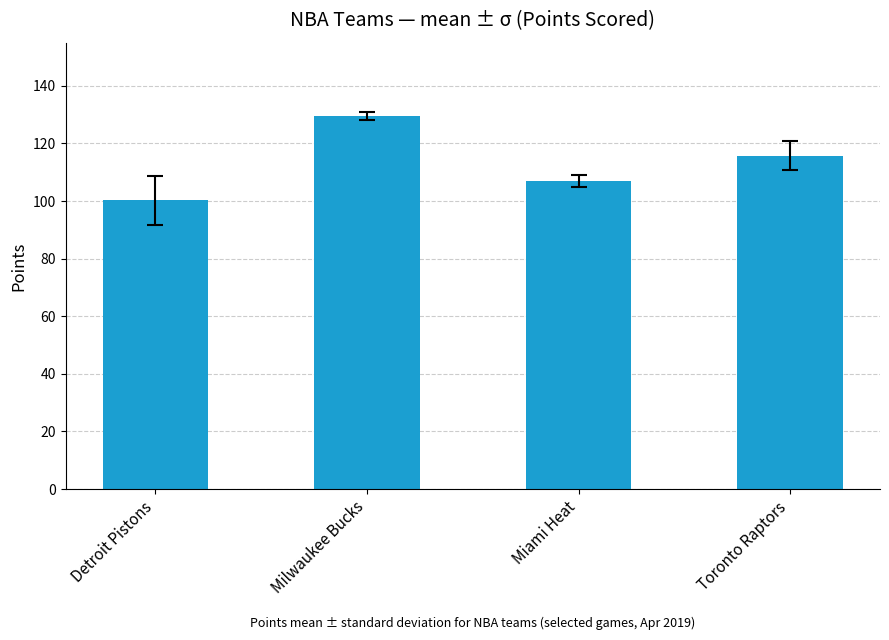

What is the difference between the maximum and minimum values?

29.2